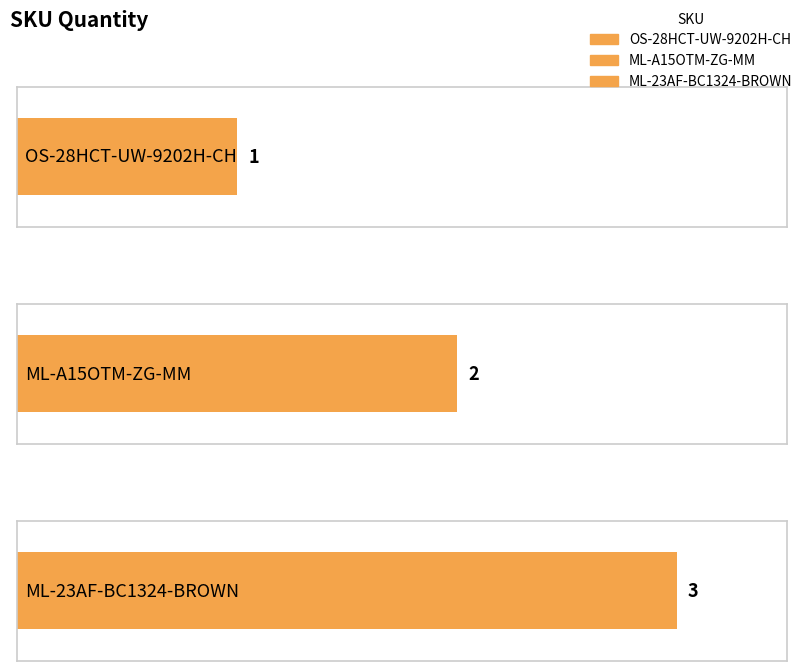

What is the value of the 1st bar from the left?

1